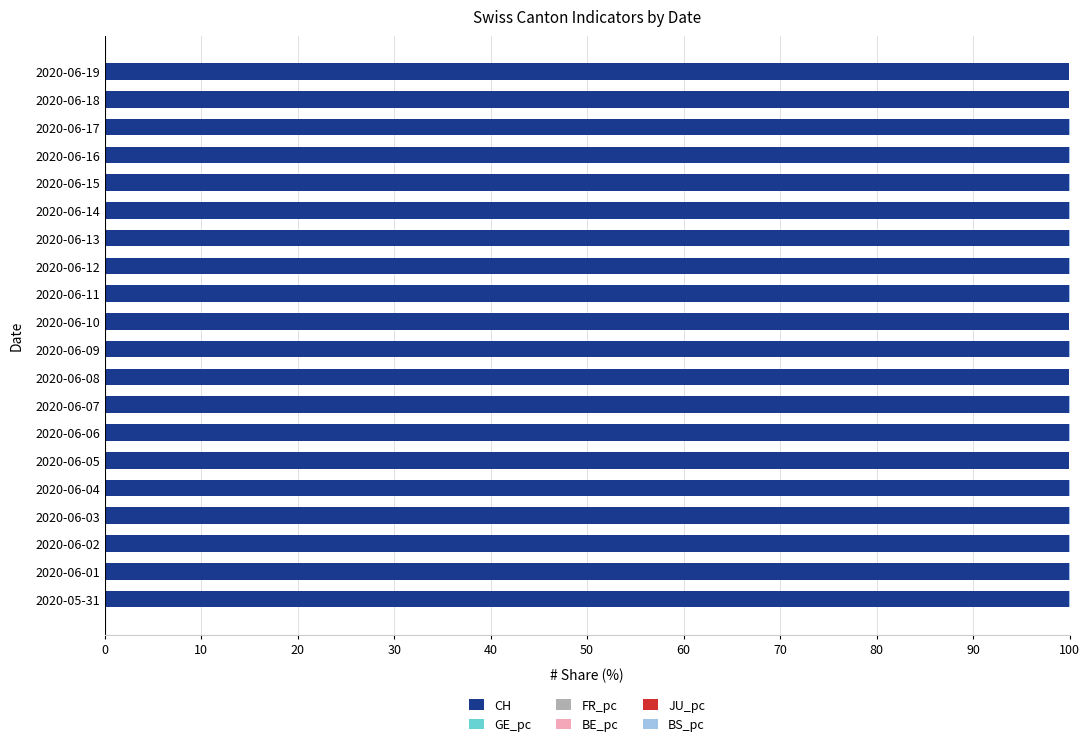

Count the number of categories in the chart.

20